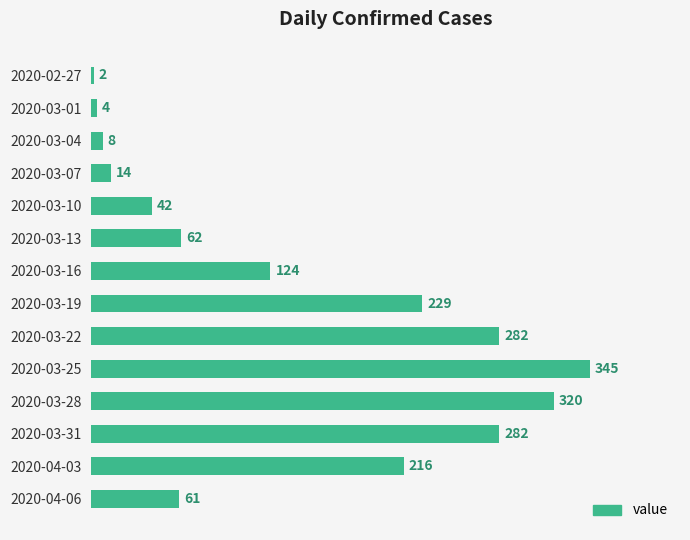

The chart shows a value of 84 at 2020-03-13. True or false?

False